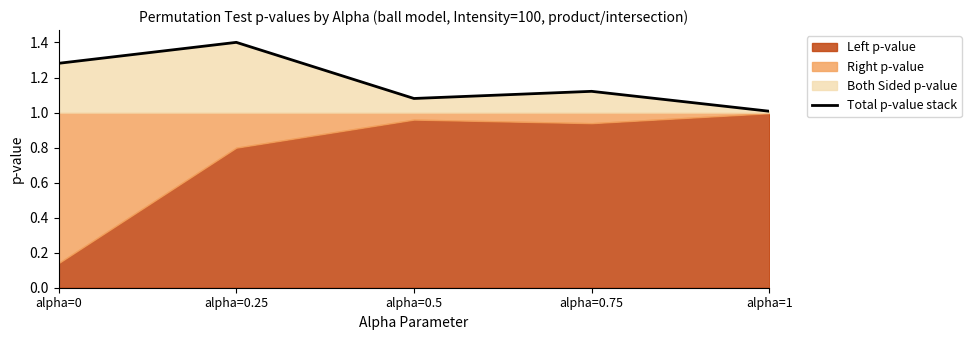

Reading left to right, what are all the values shown in this chart?

alpha=0=1.3	alpha=0.25=1.4	alpha=0.5=1.1	alpha=0.75=1.1	alpha=1=1.0